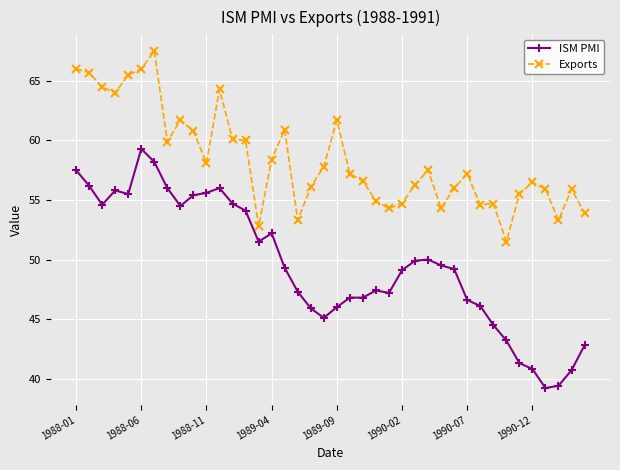

What is the average value of the Exports series?

58.4